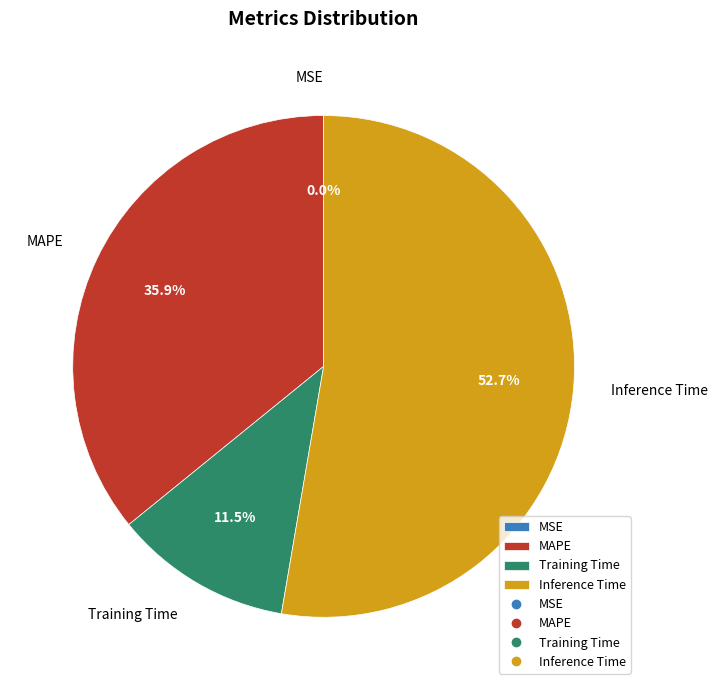

Between Training Time and MAPE, which is larger?

MAPE